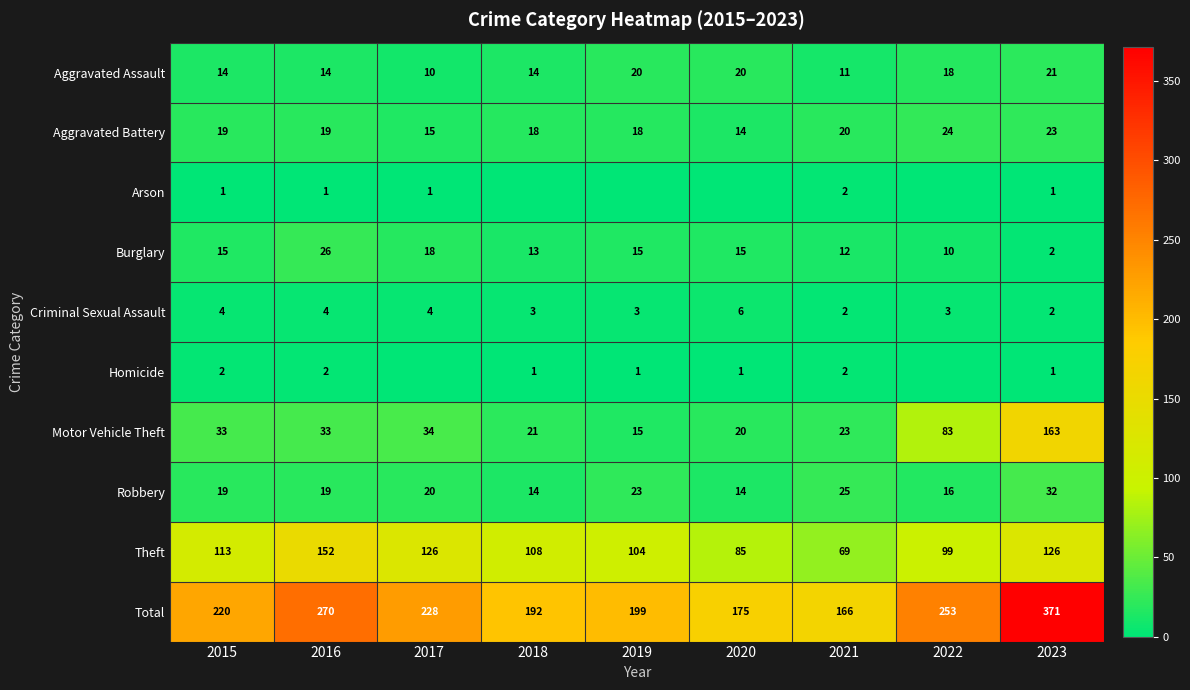

Between 2016 and 2023, which series saw the biggest shift?

Motor Vehicle Theft